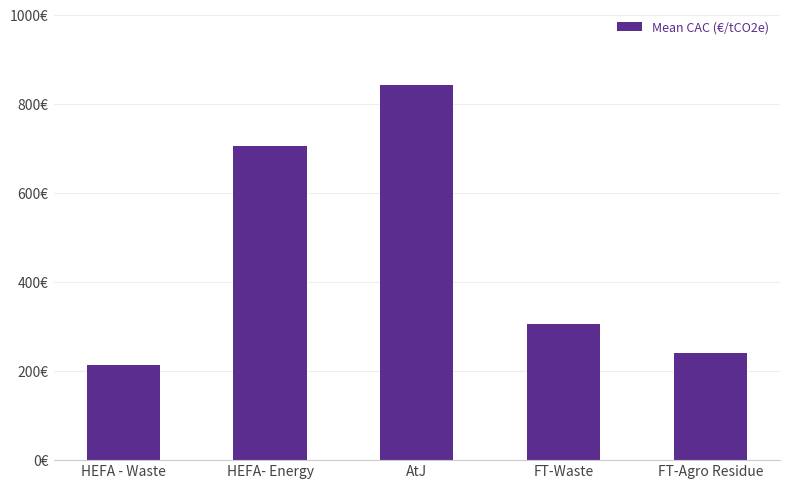

Are the bars horizontal?

No